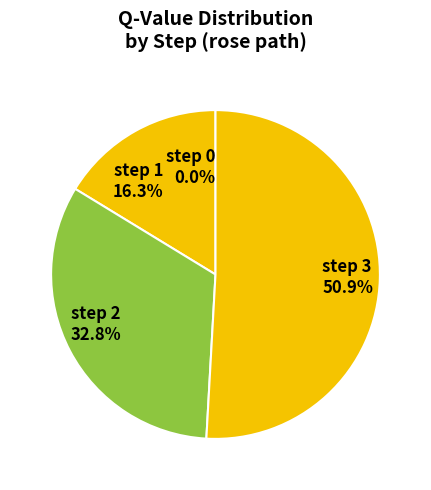

Count the number of slices in the pie.

4